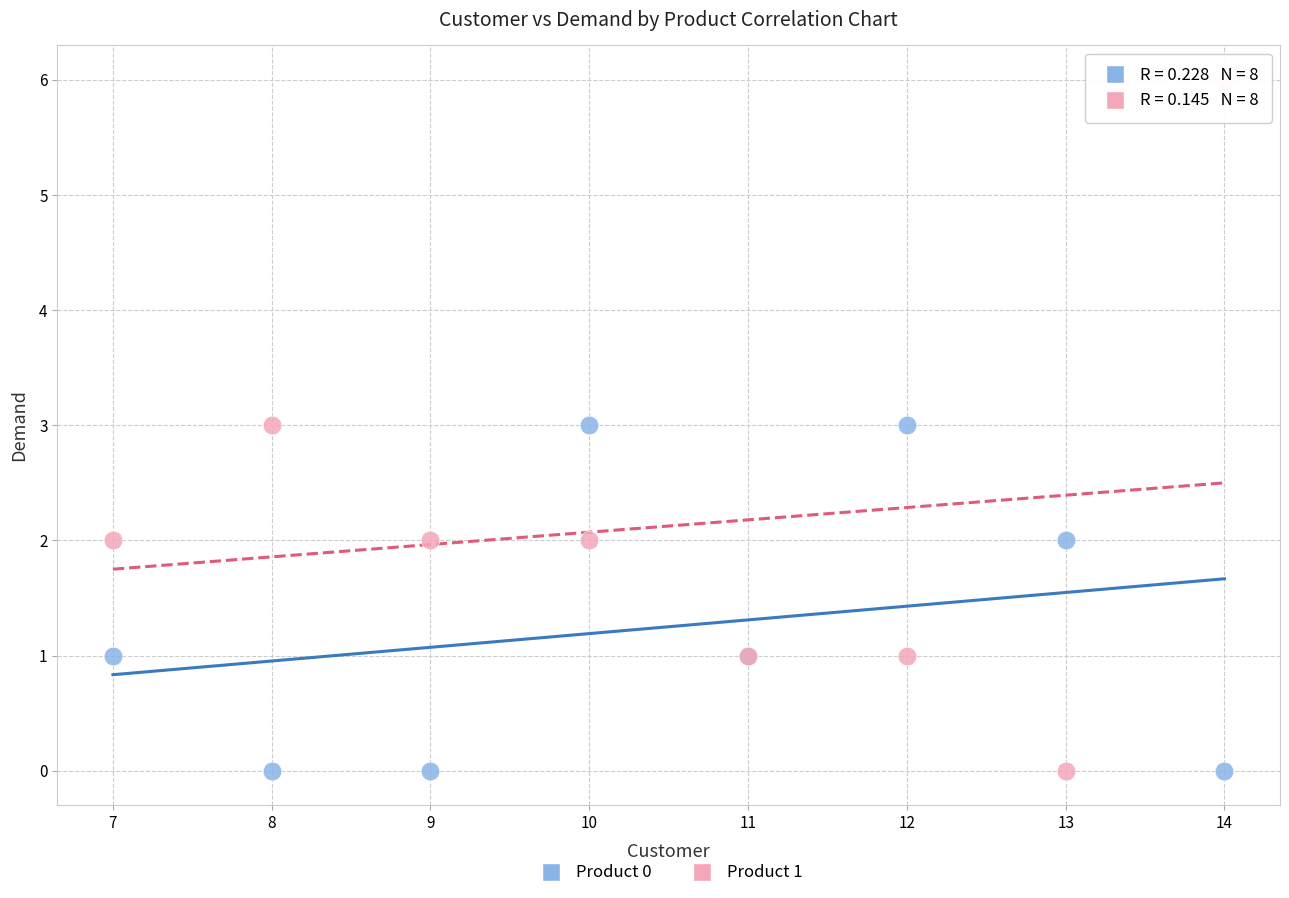

What is the X range (max minus min) for the scatter plot?

7